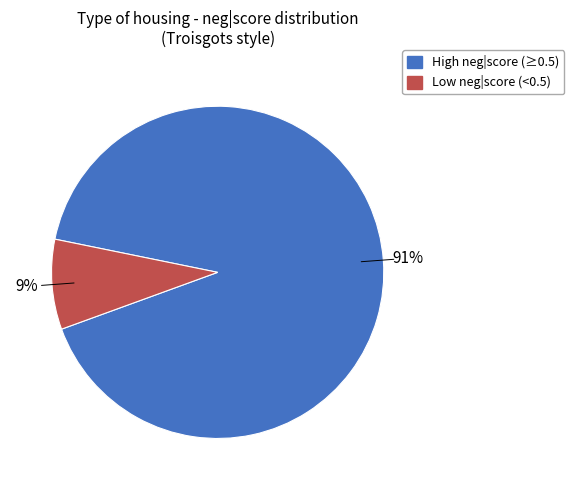

To the nearest percent, what is the difference between the largest and smallest slice percentages?

82%